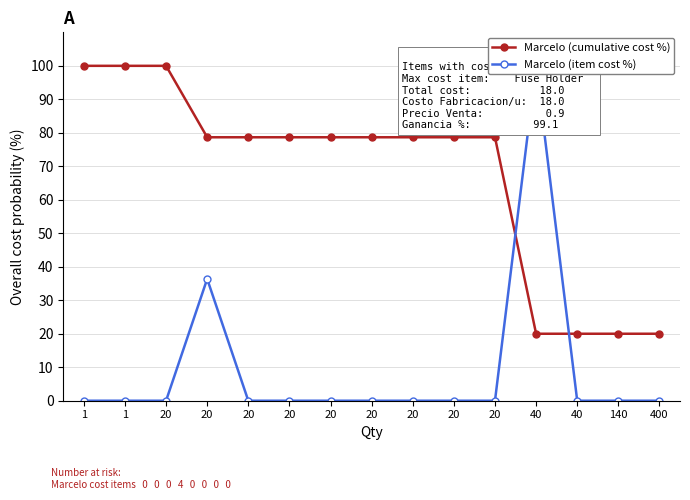

Count the number of categories in the chart.

15